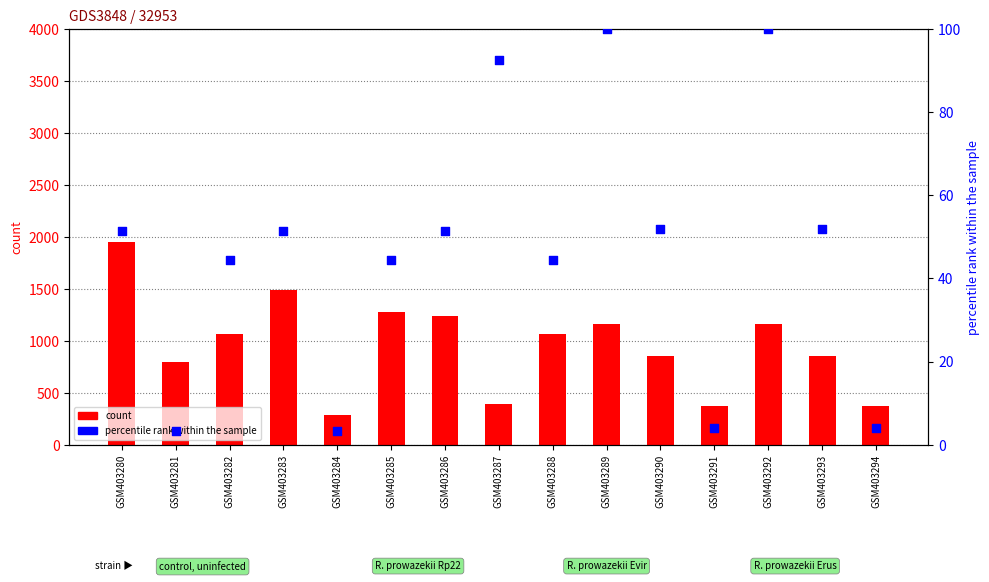

At which category is the sum across all series the highest?

GSM403280